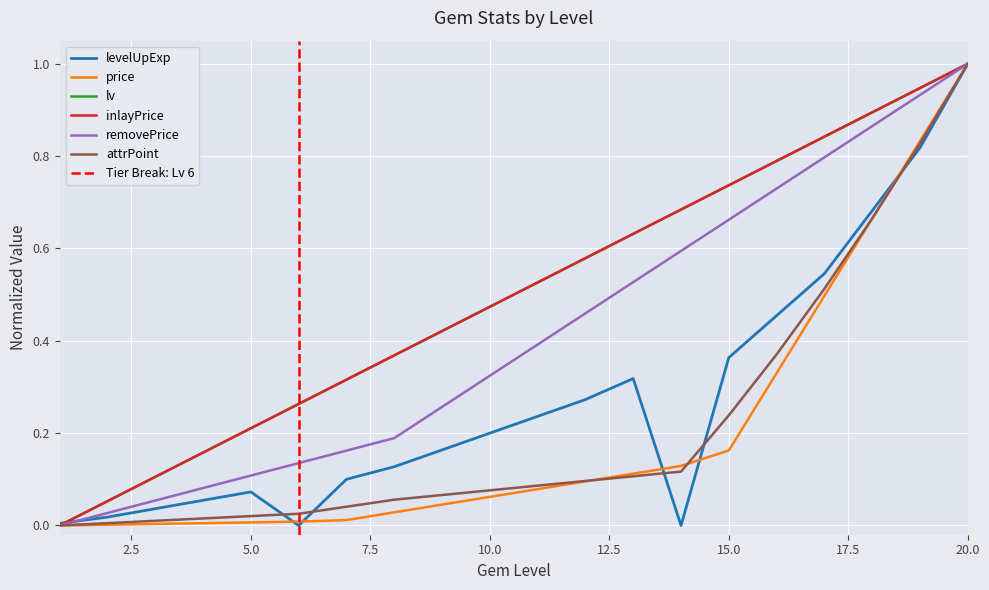

Reading right to left, transcribe all the data shown in this chart.

levelUpExp: 20=1.0	19=0.8	18=0.7	17=0.5	16=0.5	15=0.4	14=0.0	13=0.3	12=0.3	11=0.2	10=0.2	9=0.2	8=0.1	7=0.1	6=0.0	5=0.1	4=0.1	3=0.0	2=0.0	1=0.0
price: 20=1.0	19=0.8	18=0.7	17=0.5	16=0.3	15=0.2	14=0.1	13=0.1	12=0.1	11=0.1	10=0.1	9=0.0	8=0.0	7=0.0	6=0.0	5=0.0	4=0.0	3=0.0	2=0.0	1=0.0
lv: 20=1.0	19=0.9	18=0.9	17=0.8	16=0.8	15=0.7	14=0.7	13=0.6	12=0.6	11=0.5	10=0.5	9=0.4	8=0.4	7=0.3	6=0.3	5=0.2	4=0.2	3=0.1	2=0.1	1=0.0
inlayPrice: 20=1.0	19=0.9	18=0.9	17=0.8	16=0.8	15=0.7	14=0.7	13=0.6	12=0.6	11=0.5	10=0.5	9=0.4	8=0.4	7=0.3	6=0.3	5=0.2	4=0.2	3=0.1	2=0.1	1=0.0
removePrice: 20=1.0	19=0.9	18=0.9	17=0.8	16=0.7	15=0.7	14=0.6	13=0.5	12=0.5	11=0.4	10=0.3	9=0.3	8=0.2	7=0.2	6=0.1	5=0.1	4=0.1	3=0.1	2=0.0	1=0.0
attrPoint: 20=1.0	19=0.8	18=0.7	17=0.5	16=0.4	15=0.2	14=0.1	13=0.1	12=0.1	11=0.1	10=0.1	9=0.1	8=0.1	7=0.0	6=0.0	5=0.0	4=0.0	3=0.0	2=0.0	1=0.0